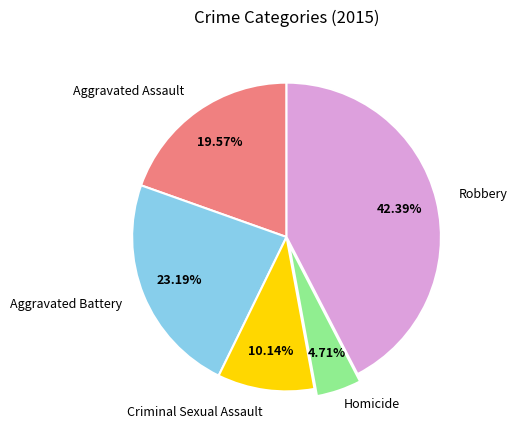

To the nearest percent, what is the average slice percentage?

20%